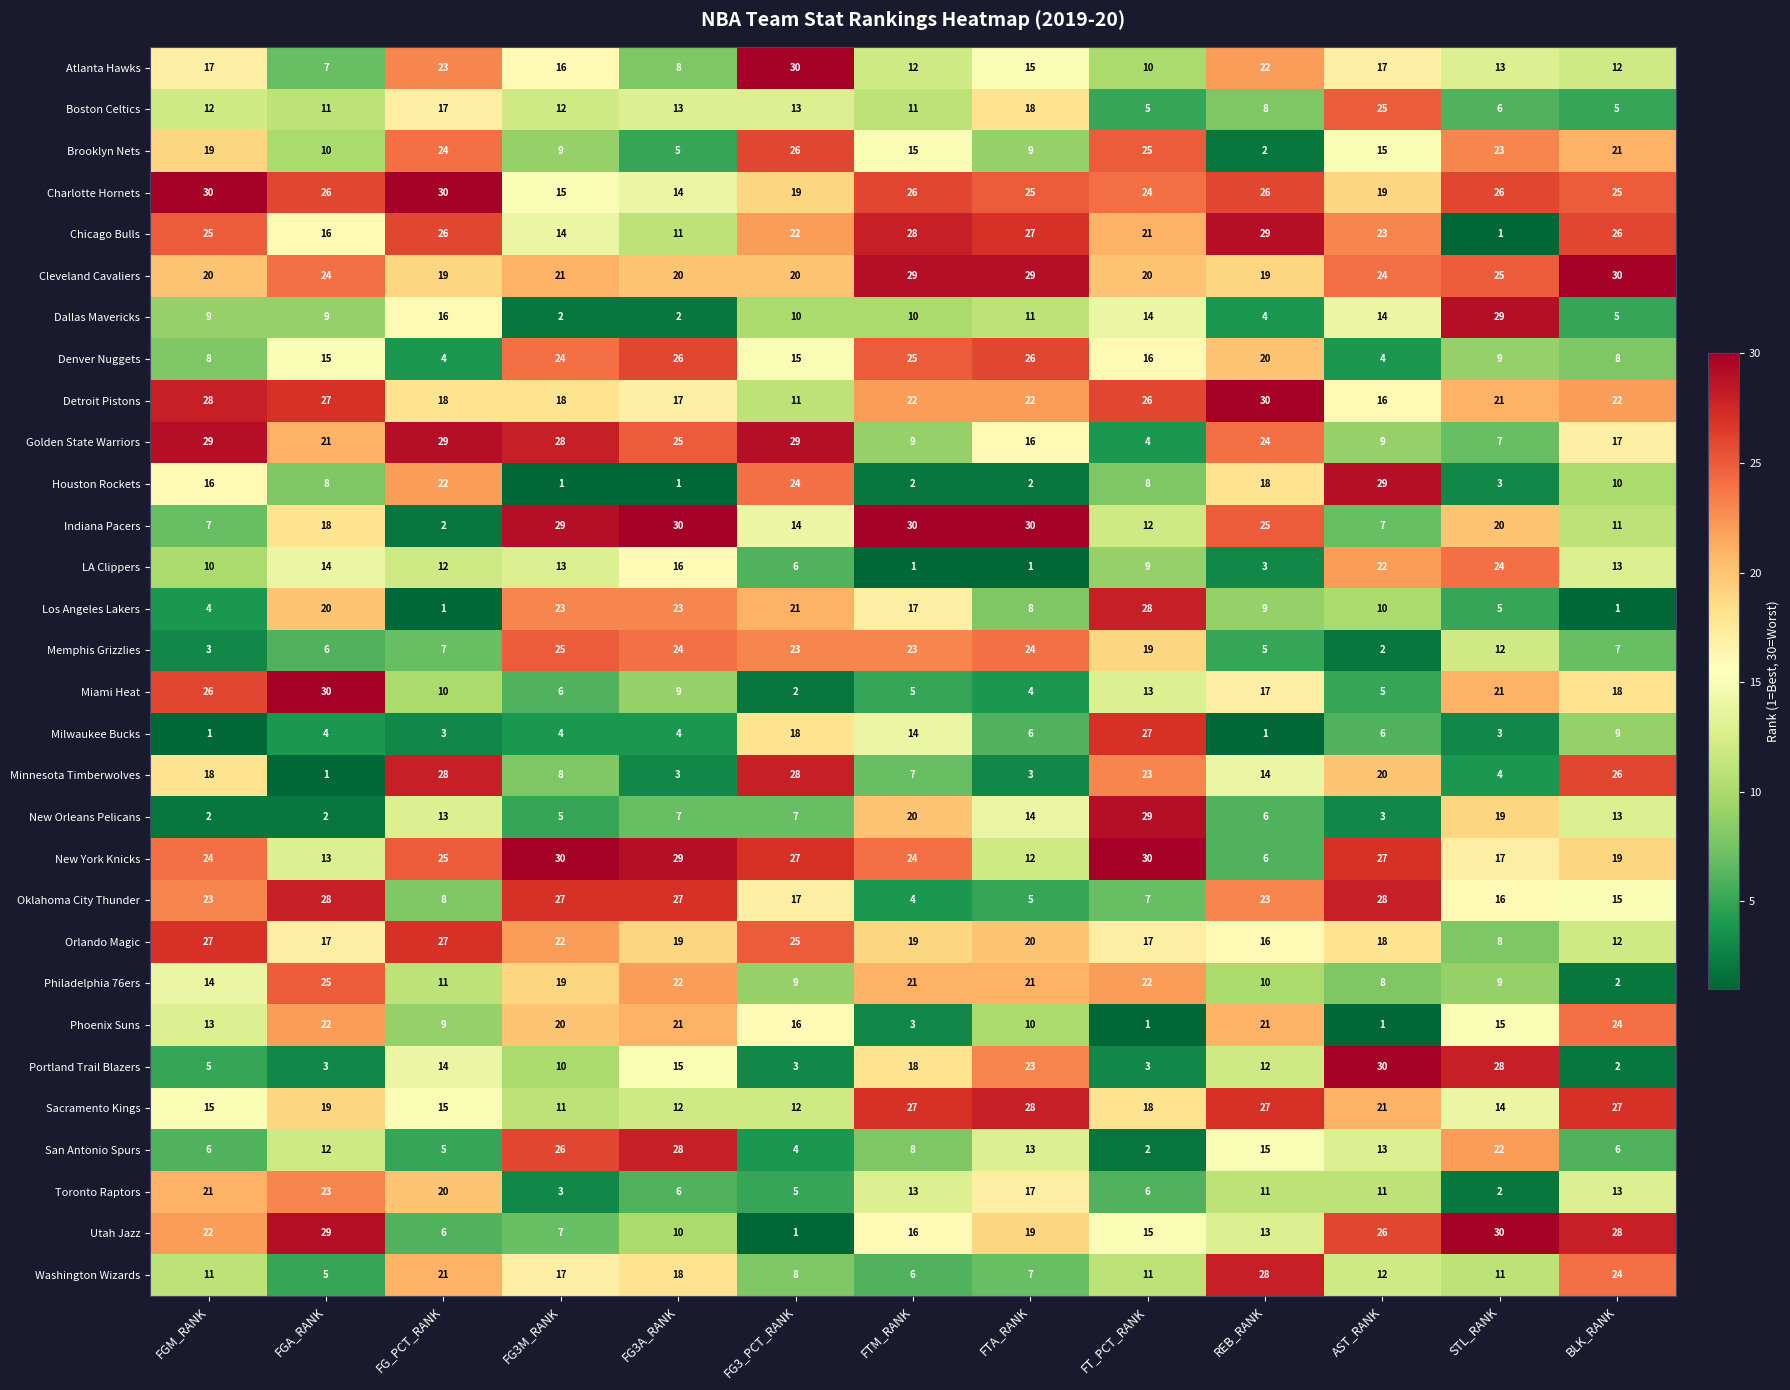

How many series are shown in this chart?

30